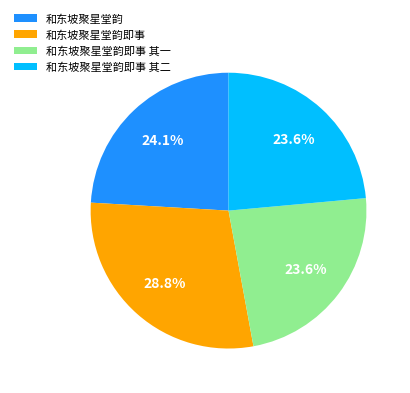

What is the largest slice in the pie chart?

和东坡聚星堂韵即事